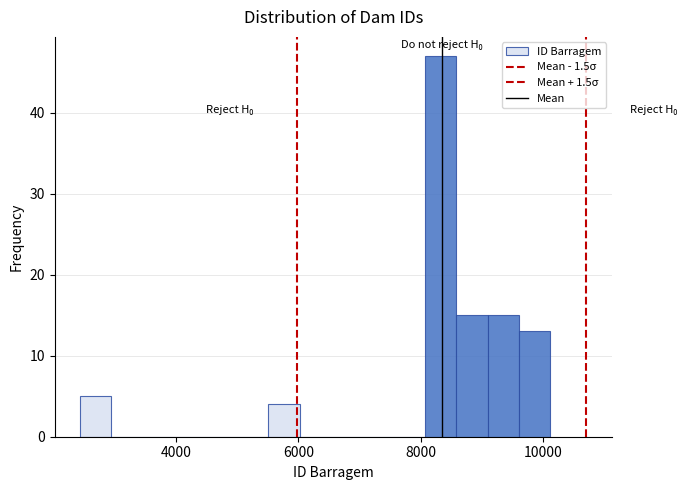

Around what value on the x-axis is the tallest bar? Give the approximate position of its centre, as read against the axis.

8400